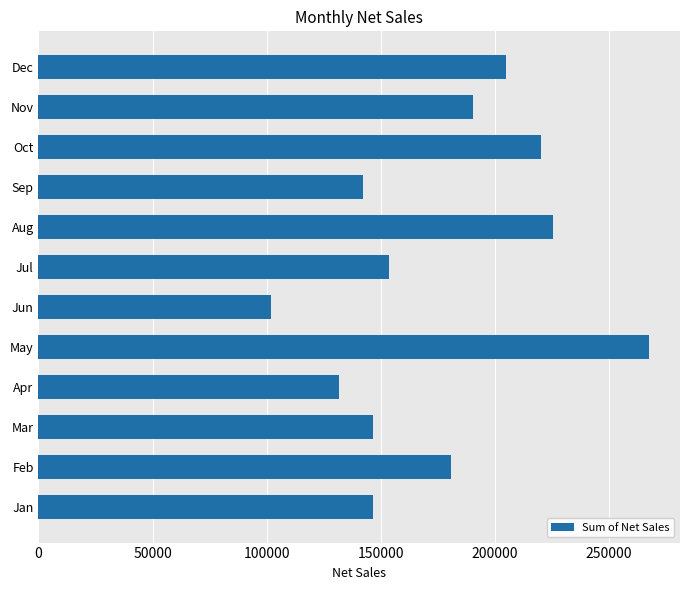

At which category does the chart reach its peak across all series?

May